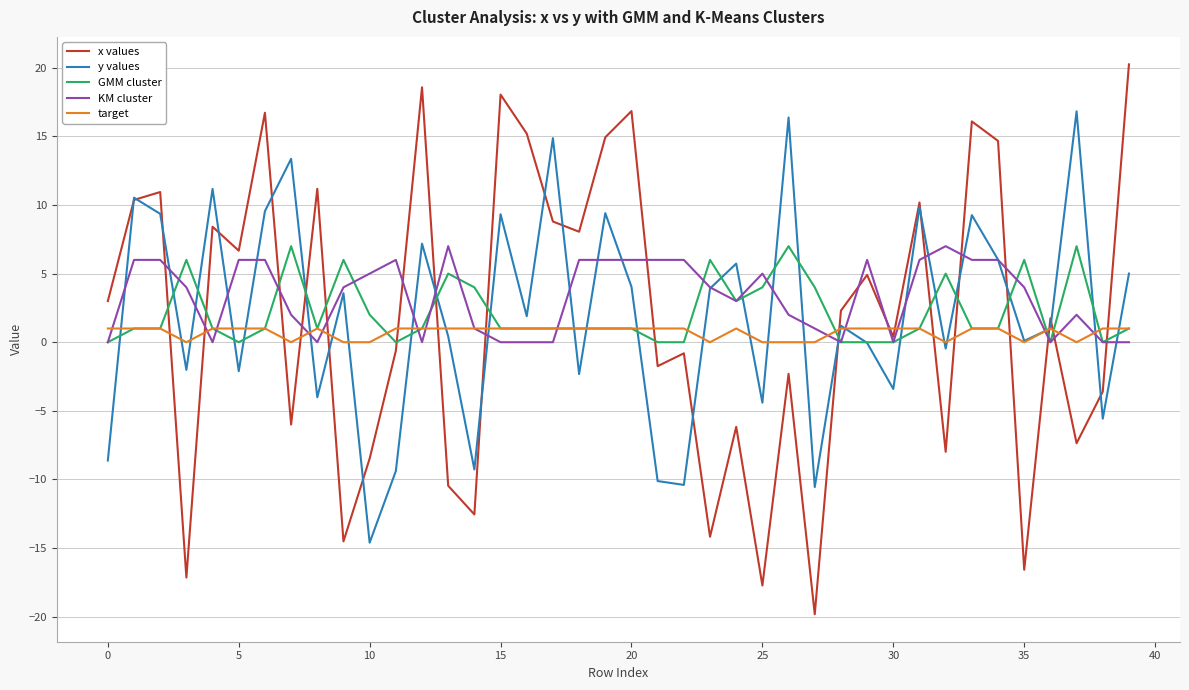

Which series has the largest range (max minus min)?

x values